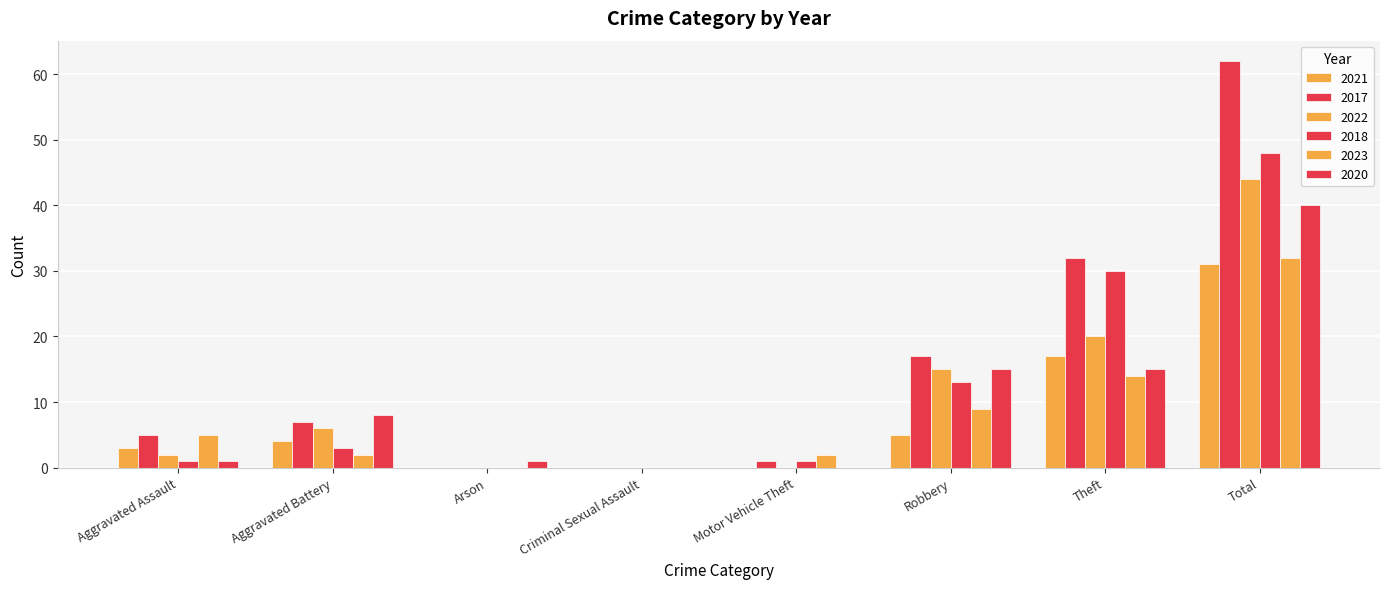

What is the label of the 1st bar from the right?

Total